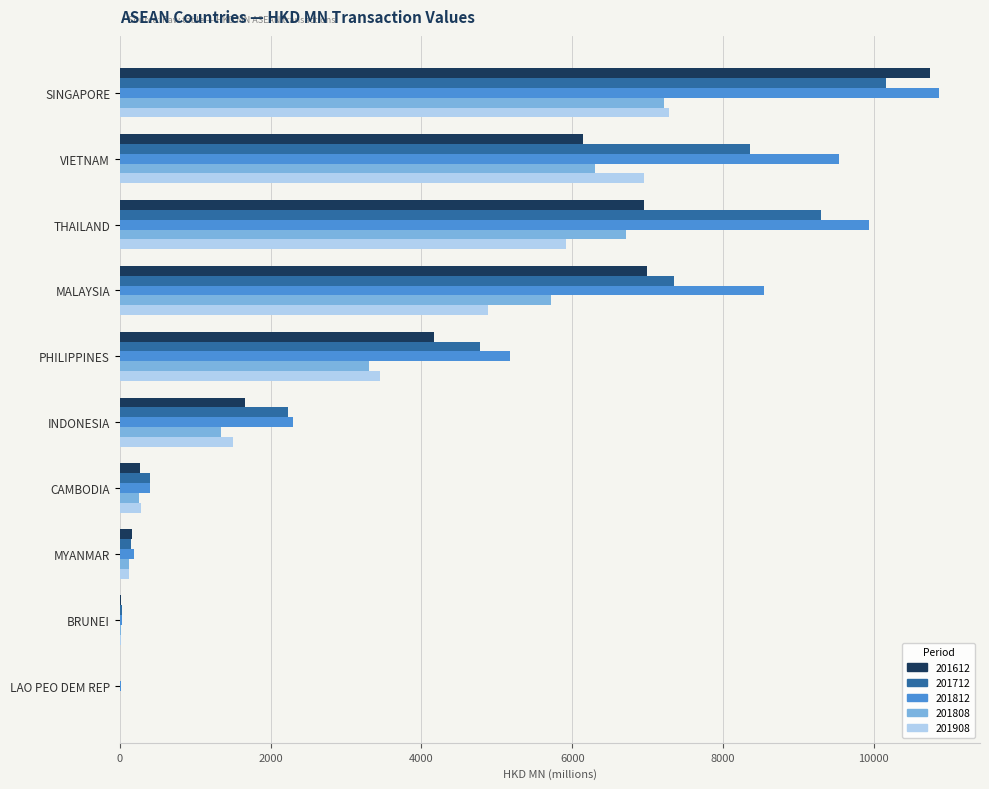

What is the sum of all 201712 values?

42782.2